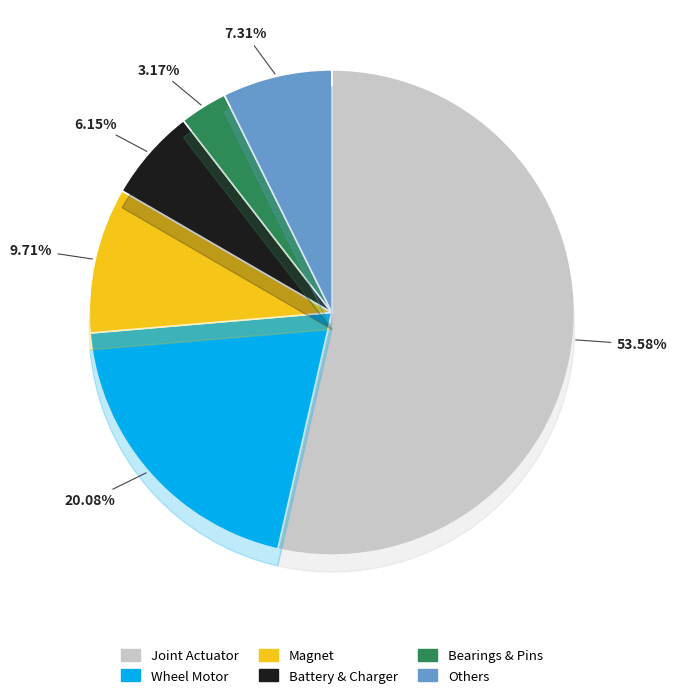

Does Charger represent more than half of the total?

No